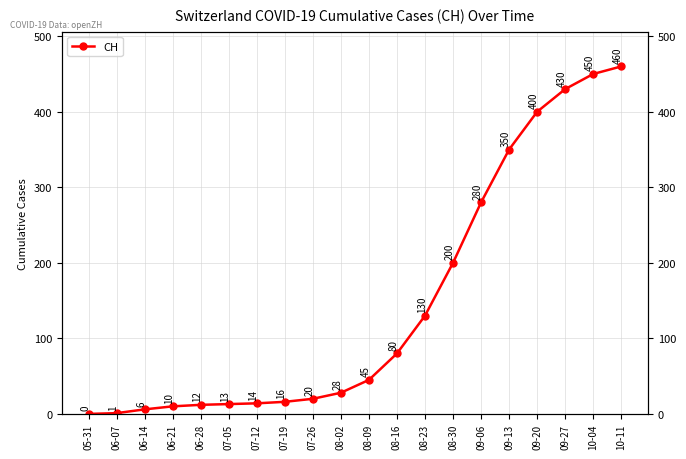

Where is the data nearest to the value 230?

08-30